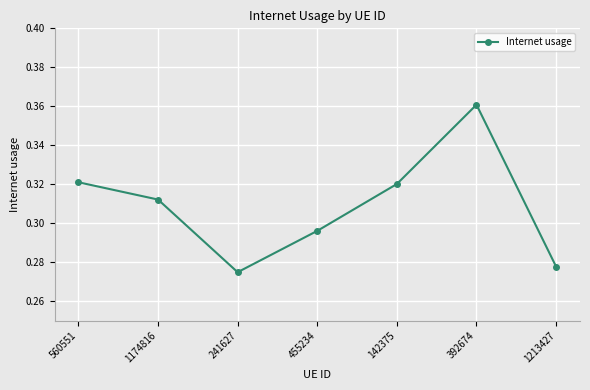

At which category does the chart reach its peak across all series?

392674